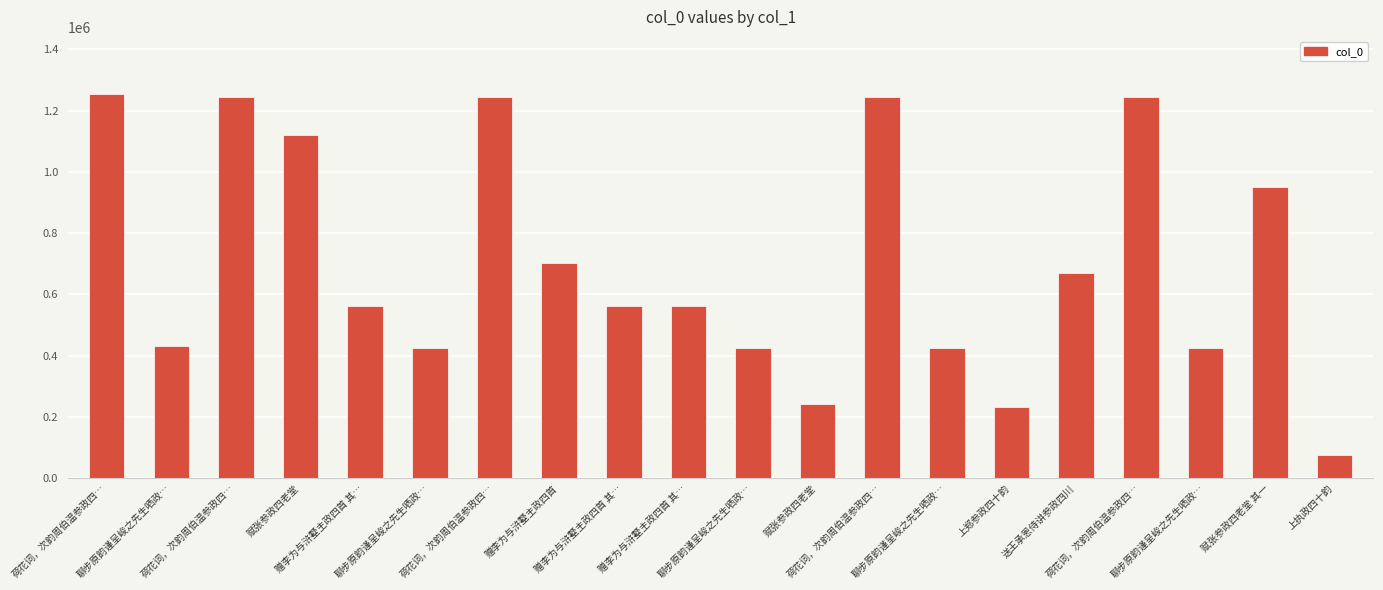

At which label is the value closest to 663969?

送王承恩侍讲参政四川